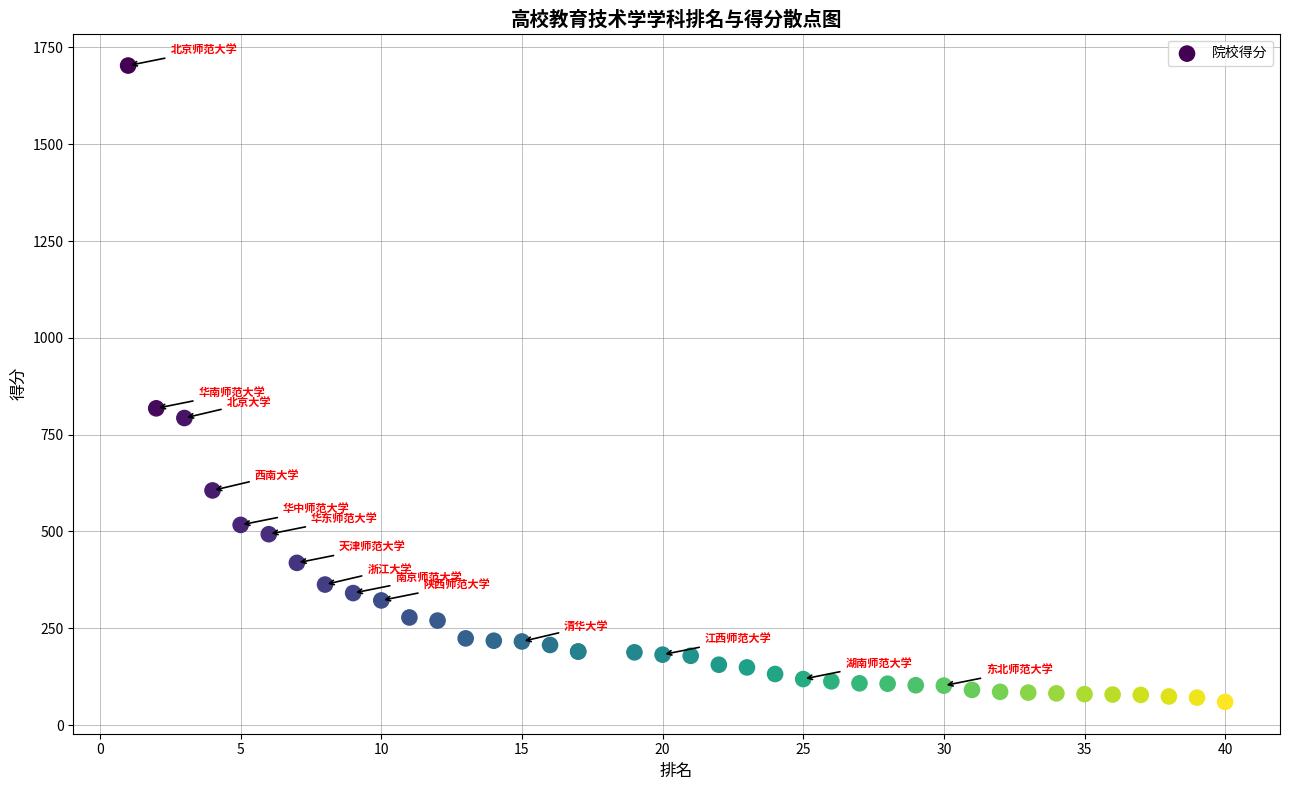

What Y value in the scatter plot is closest to 881?

818